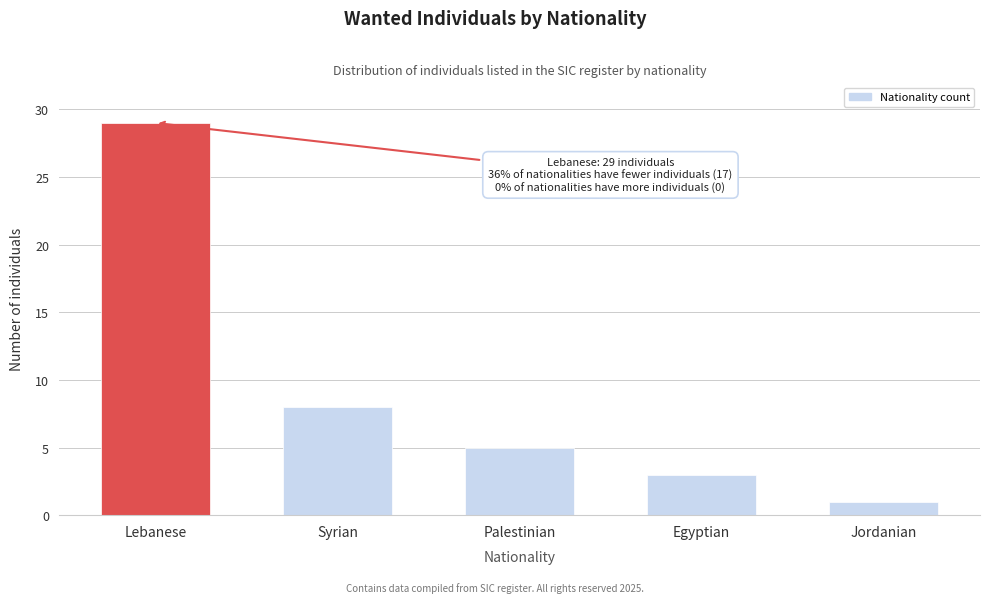

Reading left to right, extract all data points from this chart.

29	8	5	3	1